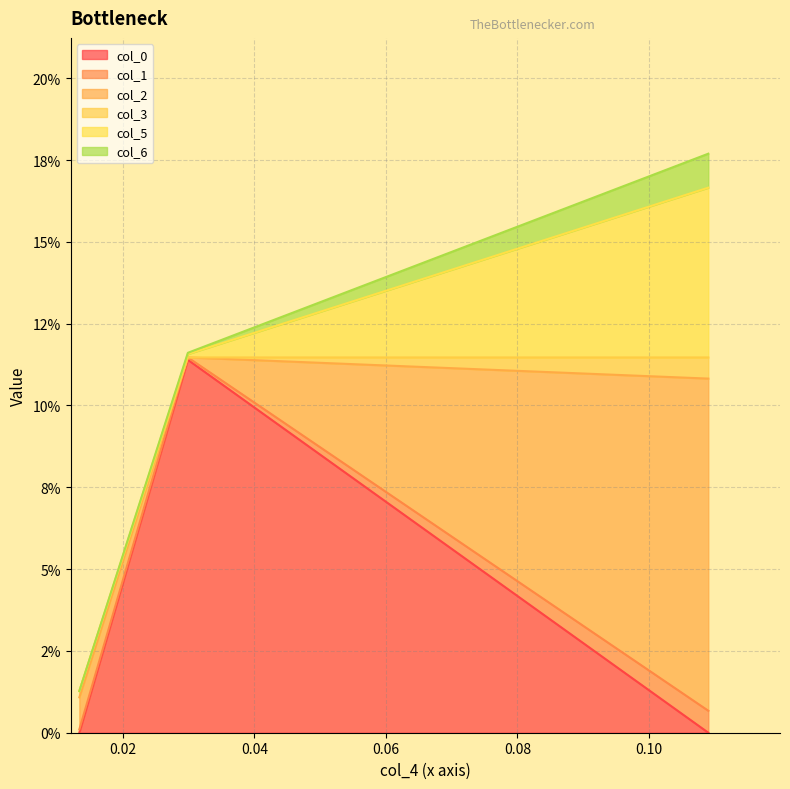

What is the difference between the maximum and minimum values in the col_5 series?

0.1